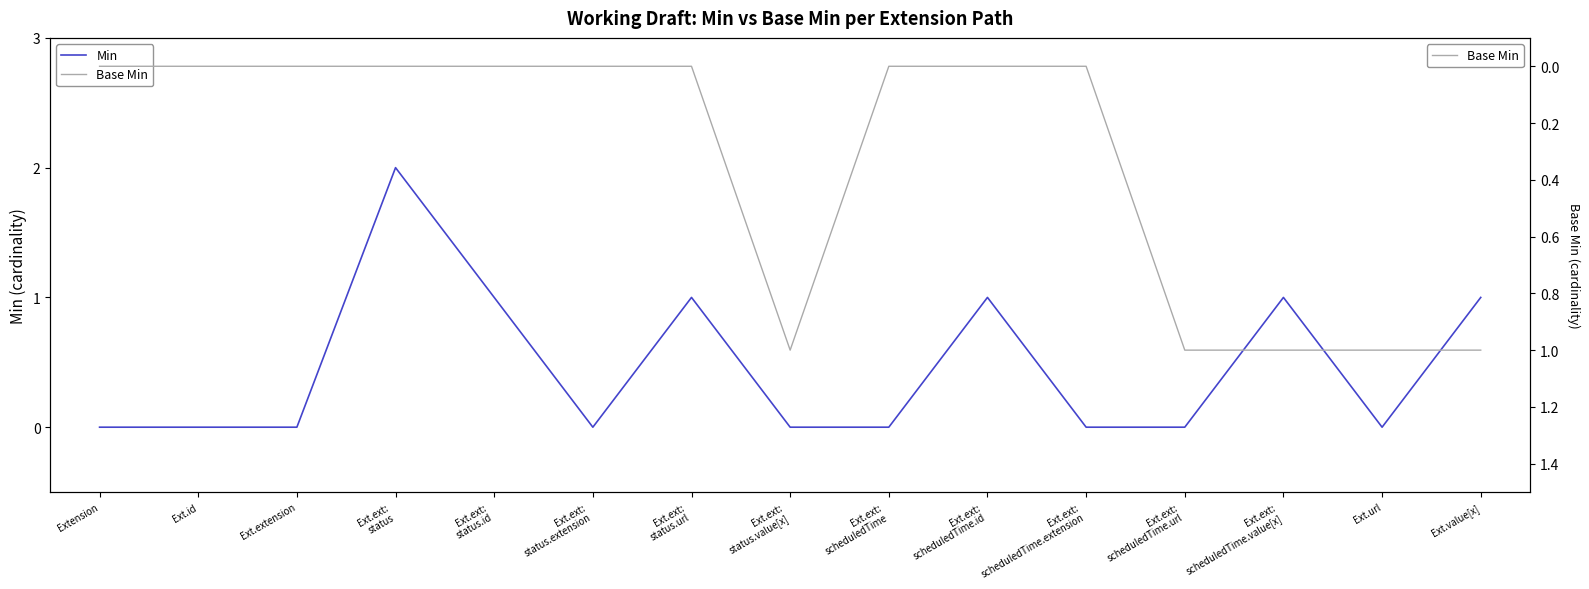

What are all the series names shown in the legend?

Min, Base Min